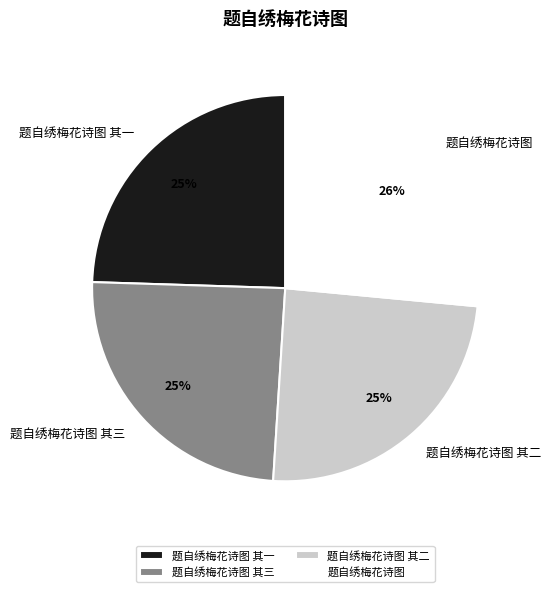

Does 题自绣梅花诗图 其二 account for over 50% of the chart?

No